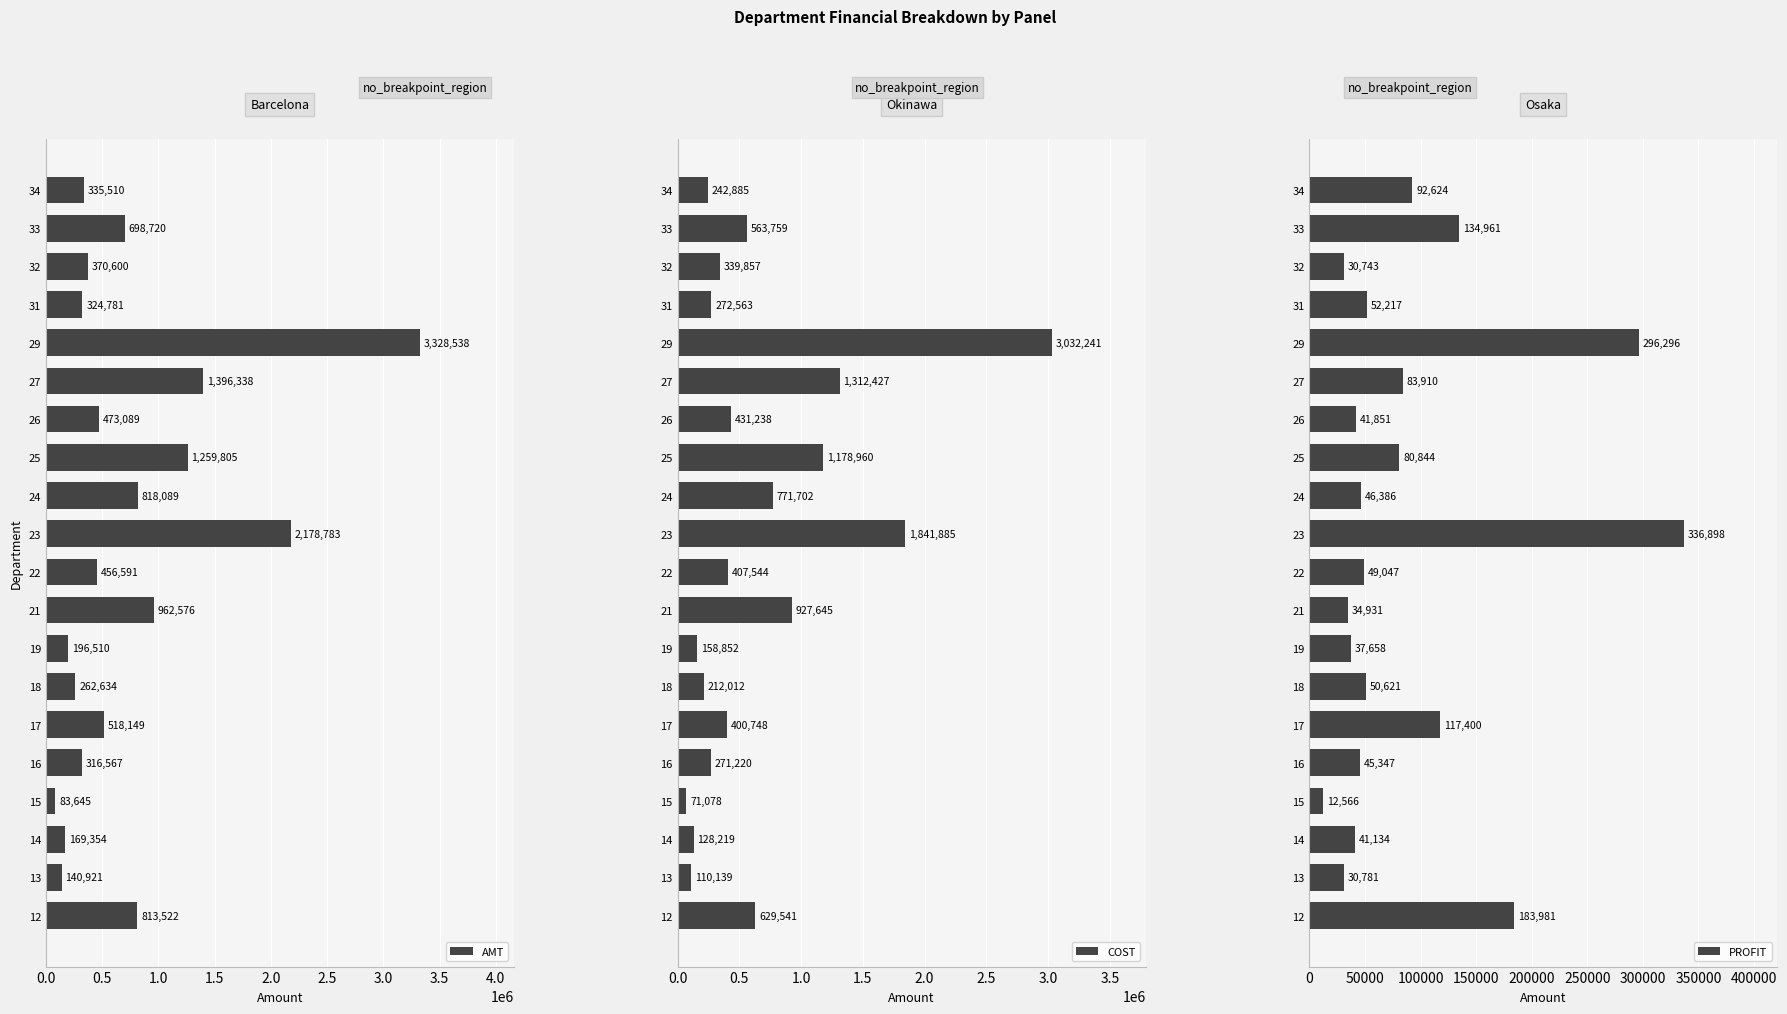

What are all the series names shown in the legend?

AMT, COST, PROFIT